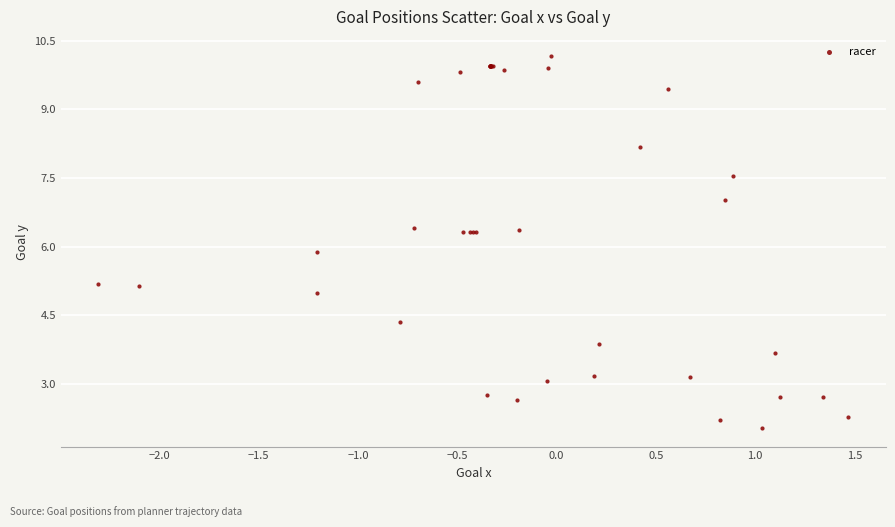

What Y value in the scatter plot is closest to 6?

5.9